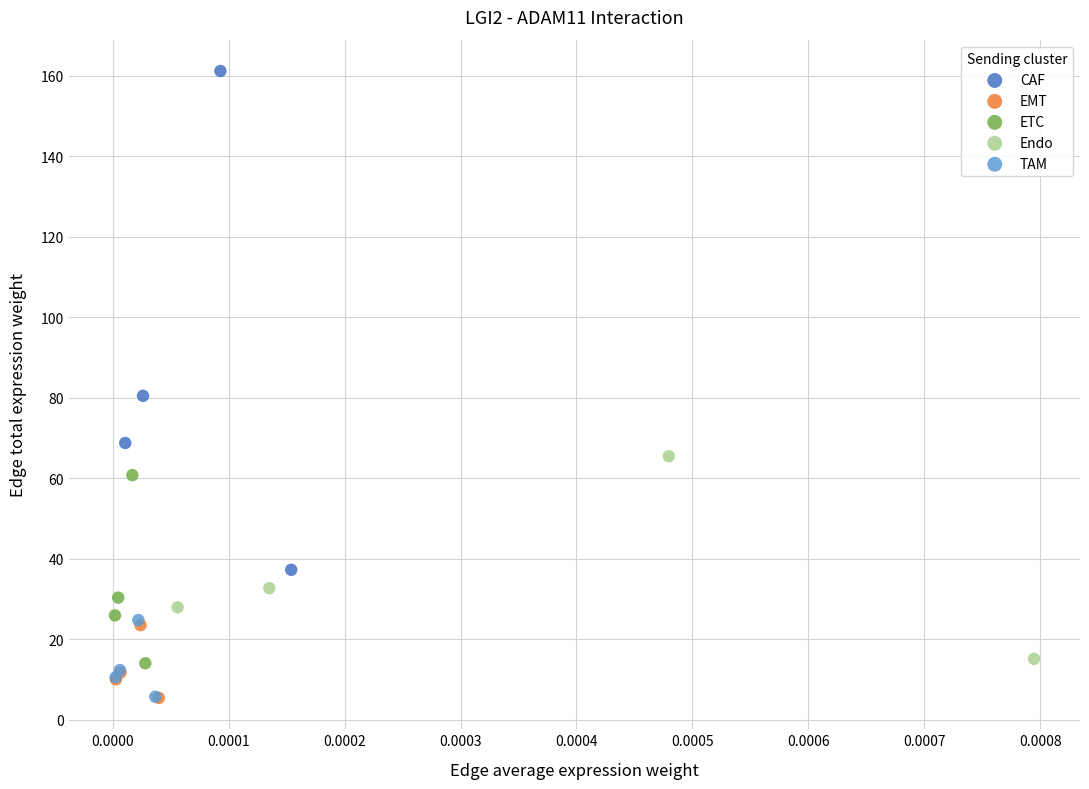

Which series contains the highest Y value?

CAF